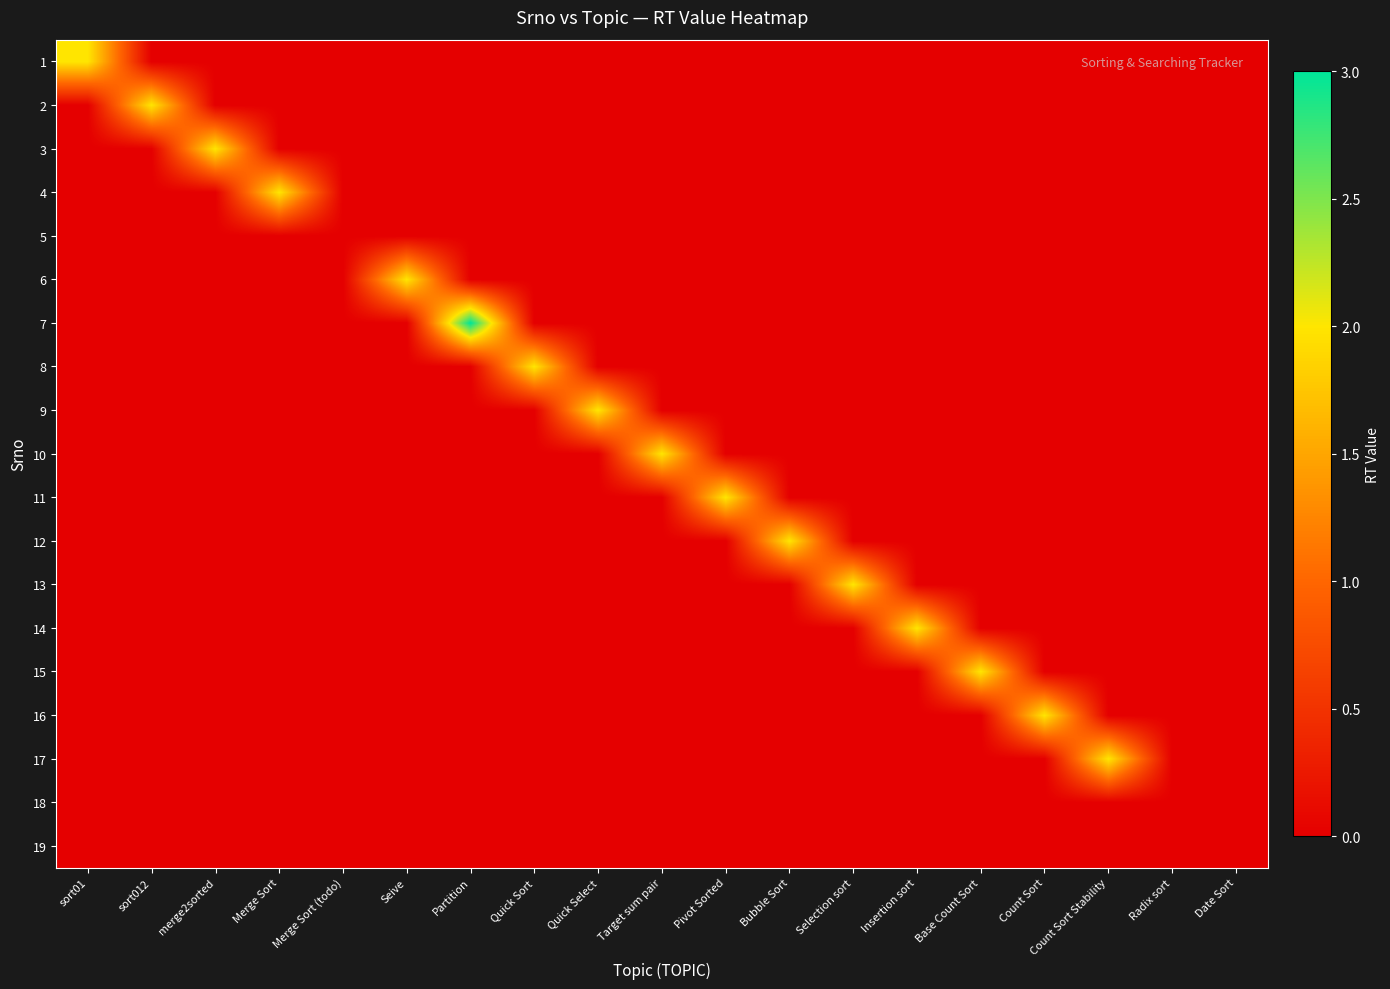

Reading left to right, extract all data points from this chart.

1: sort01=2	sort012=0	merge2sorted=0	Merge Sort=0	Merge Sort (todo)=0	Seive=0	Partition=0	Quick Sort=0	Quick Select=0	Target sum pair=0	Pivot Sorted=0	Bubble Sort=0	Selection sort=0	Insertion sort=0	Base Count Sort=0	Count Sort=0	Count Sort Stability=0	Radix sort=0	Date Sort=0
2: sort01=0	sort012=2	merge2sorted=0	Merge Sort=0	Merge Sort (todo)=0	Seive=0	Partition=0	Quick Sort=0	Quick Select=0	Target sum pair=0	Pivot Sorted=0	Bubble Sort=0	Selection sort=0	Insertion sort=0	Base Count Sort=0	Count Sort=0	Count Sort Stability=0	Radix sort=0	Date Sort=0
3: sort01=0	sort012=0	merge2sorted=2	Merge Sort=0	Merge Sort (todo)=0	Seive=0	Partition=0	Quick Sort=0	Quick Select=0	Target sum pair=0	Pivot Sorted=0	Bubble Sort=0	Selection sort=0	Insertion sort=0	Base Count Sort=0	Count Sort=0	Count Sort Stability=0	Radix sort=0	Date Sort=0
4: sort01=0	sort012=0	merge2sorted=0	Merge Sort=2	Merge Sort (todo)=0	Seive=0	Partition=0	Quick Sort=0	Quick Select=0	Target sum pair=0	Pivot Sorted=0	Bubble Sort=0	Selection sort=0	Insertion sort=0	Base Count Sort=0	Count Sort=0	Count Sort Stability=0	Radix sort=0	Date Sort=0
5: sort01=0	sort012=0	merge2sorted=0	Merge Sort=0	Merge Sort (todo)=0	Seive=0	Partition=0	Quick Sort=0	Quick Select=0	Target sum pair=0	Pivot Sorted=0	Bubble Sort=0	Selection sort=0	Insertion sort=0	Base Count Sort=0	Count Sort=0	Count Sort Stability=0	Radix sort=0	Date Sort=0
6: sort01=0	sort012=0	merge2sorted=0	Merge Sort=0	Merge Sort (todo)=0	Seive=2	Partition=0	Quick Sort=0	Quick Select=0	Target sum pair=0	Pivot Sorted=0	Bubble Sort=0	Selection sort=0	Insertion sort=0	Base Count Sort=0	Count Sort=0	Count Sort Stability=0	Radix sort=0	Date Sort=0
7: sort01=0	sort012=0	merge2sorted=0	Merge Sort=0	Merge Sort (todo)=0	Seive=0	Partition=3	Quick Sort=0	Quick Select=0	Target sum pair=0	Pivot Sorted=0	Bubble Sort=0	Selection sort=0	Insertion sort=0	Base Count Sort=0	Count Sort=0	Count Sort Stability=0	Radix sort=0	Date Sort=0
8: sort01=0	sort012=0	merge2sorted=0	Merge Sort=0	Merge Sort (todo)=0	Seive=0	Partition=0	Quick Sort=2	Quick Select=0	Target sum pair=0	Pivot Sorted=0	Bubble Sort=0	Selection sort=0	Insertion sort=0	Base Count Sort=0	Count Sort=0	Count Sort Stability=0	Radix sort=0	Date Sort=0
9: sort01=0	sort012=0	merge2sorted=0	Merge Sort=0	Merge Sort (todo)=0	Seive=0	Partition=0	Quick Sort=0	Quick Select=2	Target sum pair=0	Pivot Sorted=0	Bubble Sort=0	Selection sort=0	Insertion sort=0	Base Count Sort=0	Count Sort=0	Count Sort Stability=0	Radix sort=0	Date Sort=0
10: sort01=0	sort012=0	merge2sorted=0	Merge Sort=0	Merge Sort (todo)=0	Seive=0	Partition=0	Quick Sort=0	Quick Select=0	Target sum pair=2	Pivot Sorted=0	Bubble Sort=0	Selection sort=0	Insertion sort=0	Base Count Sort=0	Count Sort=0	Count Sort Stability=0	Radix sort=0	Date Sort=0
11: sort01=0	sort012=0	merge2sorted=0	Merge Sort=0	Merge Sort (todo)=0	Seive=0	Partition=0	Quick Sort=0	Quick Select=0	Target sum pair=0	Pivot Sorted=2	Bubble Sort=0	Selection sort=0	Insertion sort=0	Base Count Sort=0	Count Sort=0	Count Sort Stability=0	Radix sort=0	Date Sort=0
12: sort01=0	sort012=0	merge2sorted=0	Merge Sort=0	Merge Sort (todo)=0	Seive=0	Partition=0	Quick Sort=0	Quick Select=0	Target sum pair=0	Pivot Sorted=0	Bubble Sort=2	Selection sort=0	Insertion sort=0	Base Count Sort=0	Count Sort=0	Count Sort Stability=0	Radix sort=0	Date Sort=0
13: sort01=0	sort012=0	merge2sorted=0	Merge Sort=0	Merge Sort (todo)=0	Seive=0	Partition=0	Quick Sort=0	Quick Select=0	Target sum pair=0	Pivot Sorted=0	Bubble Sort=0	Selection sort=2	Insertion sort=0	Base Count Sort=0	Count Sort=0	Count Sort Stability=0	Radix sort=0	Date Sort=0
14: sort01=0	sort012=0	merge2sorted=0	Merge Sort=0	Merge Sort (todo)=0	Seive=0	Partition=0	Quick Sort=0	Quick Select=0	Target sum pair=0	Pivot Sorted=0	Bubble Sort=0	Selection sort=0	Insertion sort=2	Base Count Sort=0	Count Sort=0	Count Sort Stability=0	Radix sort=0	Date Sort=0
15: sort01=0	sort012=0	merge2sorted=0	Merge Sort=0	Merge Sort (todo)=0	Seive=0	Partition=0	Quick Sort=0	Quick Select=0	Target sum pair=0	Pivot Sorted=0	Bubble Sort=0	Selection sort=0	Insertion sort=0	Base Count Sort=2	Count Sort=0	Count Sort Stability=0	Radix sort=0	Date Sort=0
16: sort01=0	sort012=0	merge2sorted=0	Merge Sort=0	Merge Sort (todo)=0	Seive=0	Partition=0	Quick Sort=0	Quick Select=0	Target sum pair=0	Pivot Sorted=0	Bubble Sort=0	Selection sort=0	Insertion sort=0	Base Count Sort=0	Count Sort=2	Count Sort Stability=0	Radix sort=0	Date Sort=0
17: sort01=0	sort012=0	merge2sorted=0	Merge Sort=0	Merge Sort (todo)=0	Seive=0	Partition=0	Quick Sort=0	Quick Select=0	Target sum pair=0	Pivot Sorted=0	Bubble Sort=0	Selection sort=0	Insertion sort=0	Base Count Sort=0	Count Sort=0	Count Sort Stability=2	Radix sort=0	Date Sort=0
18: sort01=0	sort012=0	merge2sorted=0	Merge Sort=0	Merge Sort (todo)=0	Seive=0	Partition=0	Quick Sort=0	Quick Select=0	Target sum pair=0	Pivot Sorted=0	Bubble Sort=0	Selection sort=0	Insertion sort=0	Base Count Sort=0	Count Sort=0	Count Sort Stability=0	Radix sort=0	Date Sort=0
19: sort01=0	sort012=0	merge2sorted=0	Merge Sort=0	Merge Sort (todo)=0	Seive=0	Partition=0	Quick Sort=0	Quick Select=0	Target sum pair=0	Pivot Sorted=0	Bubble Sort=0	Selection sort=0	Insertion sort=0	Base Count Sort=0	Count Sort=0	Count Sort Stability=0	Radix sort=0	Date Sort=0